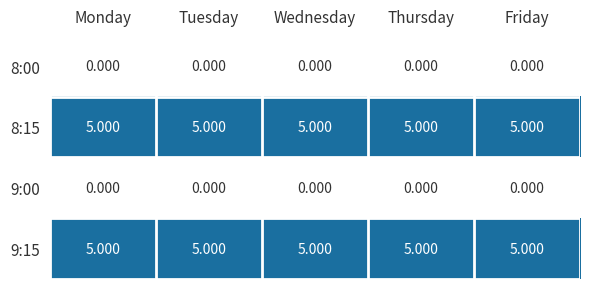

Is the value of 8:15 at Thursday greater than the value of 9:00 at Tuesday?

Yes